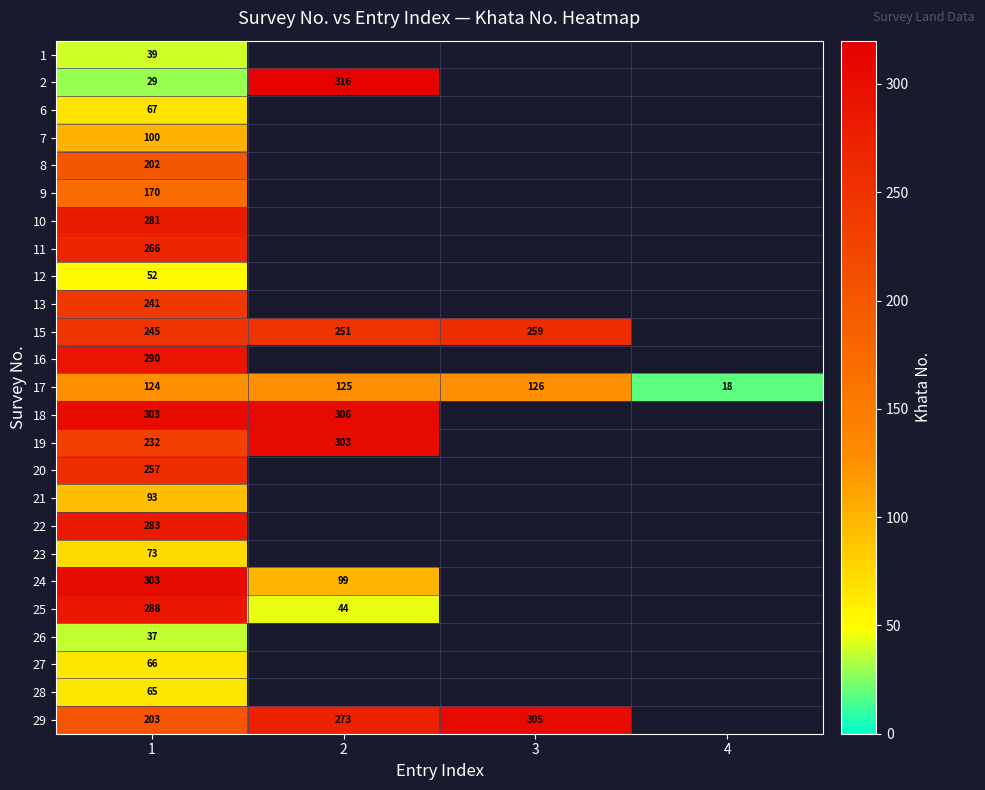

Count the number of categories in the chart.

4